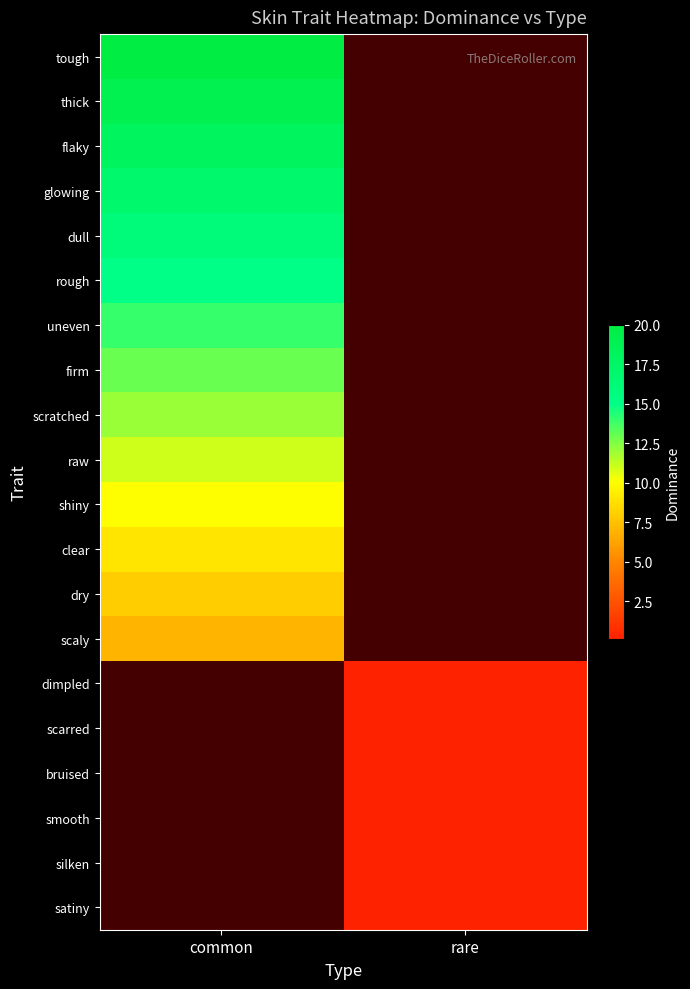

True or false: silken has a value of 0.0 at rare.

False